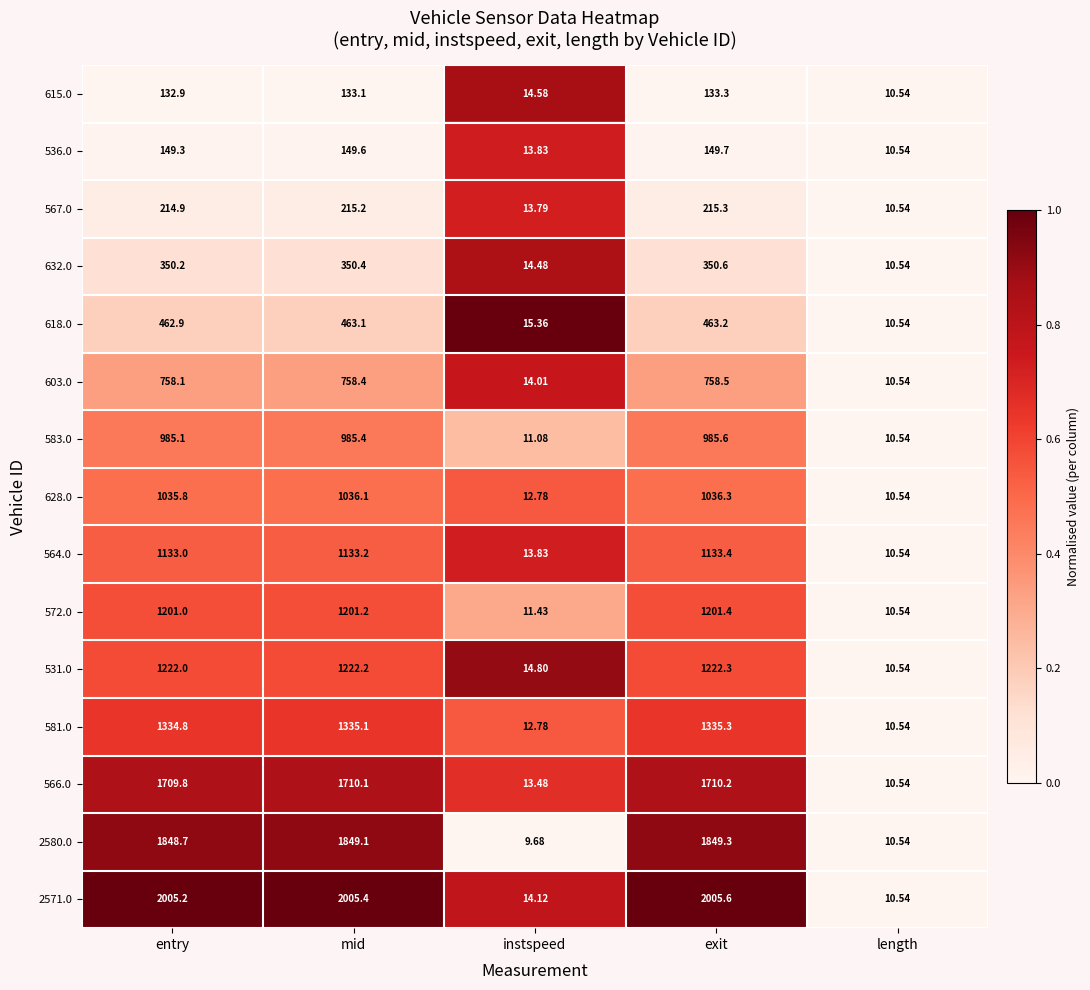

List the labels in order of 583.0 value, largest first.

exit, mid, entry, instspeed, length